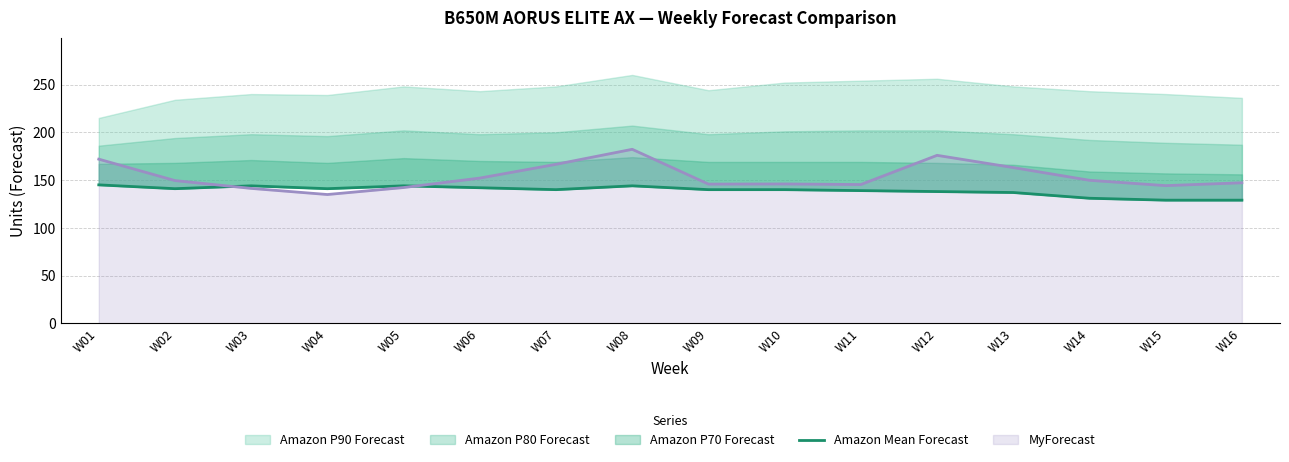

Which has a higher value, W16 or W06?

W06